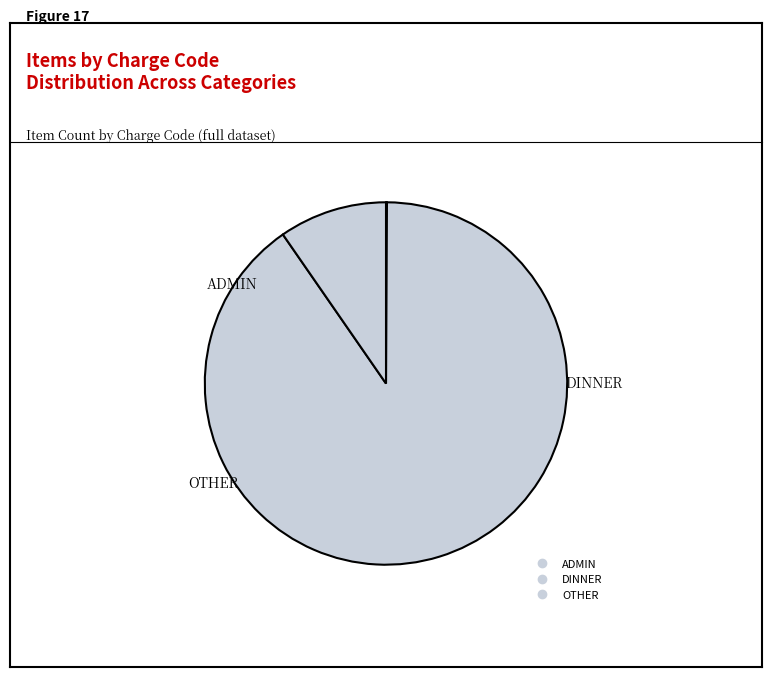

To the nearest percent, what percentage of the pie is OTHER?

10%